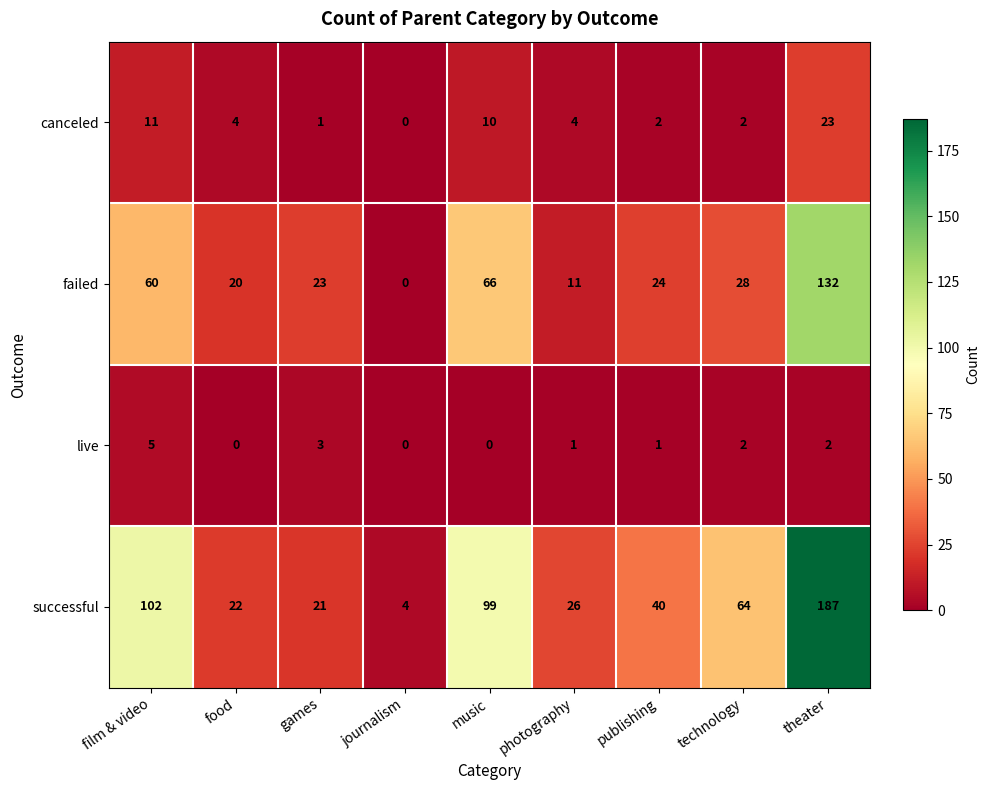

Read the failed value at film & video.

60